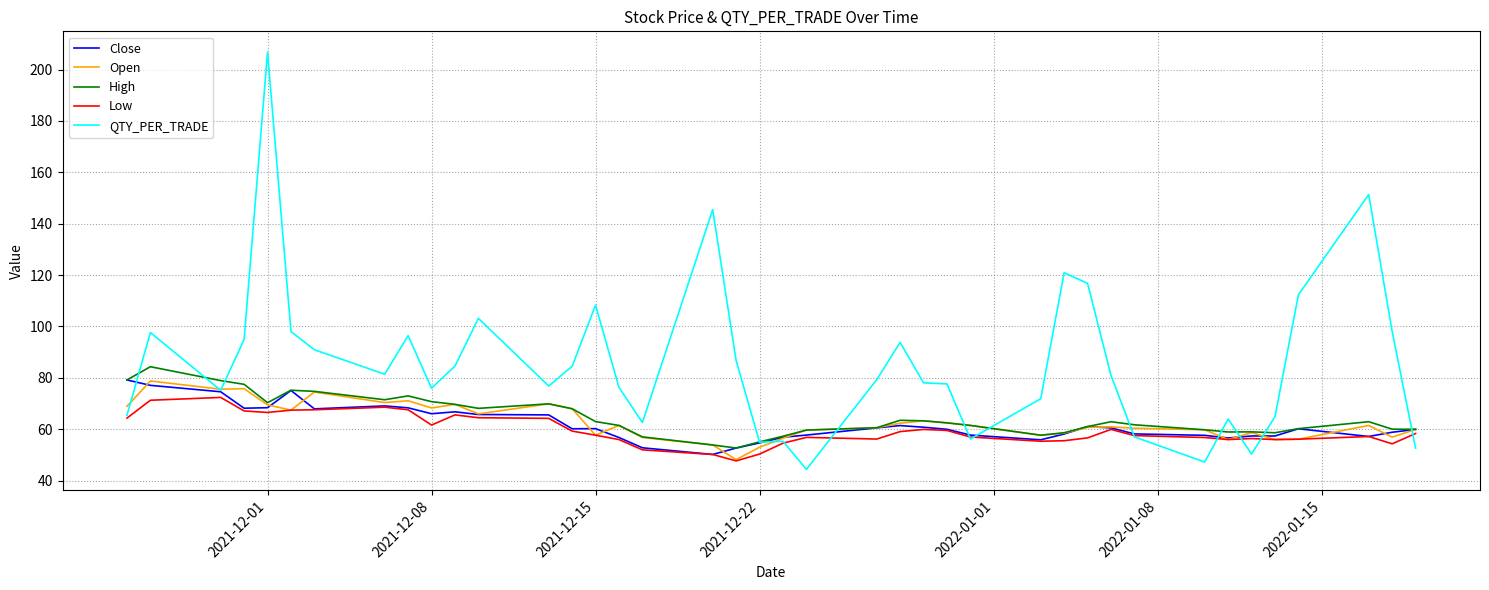

True or false: QTY_PER_TRADE has more than 1 interior local peaks.

True